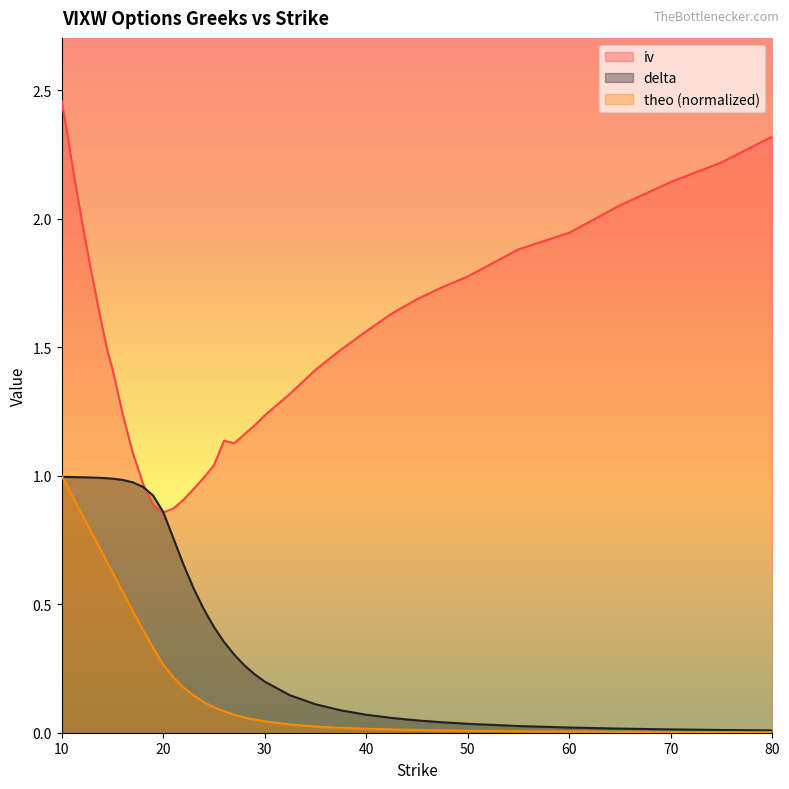

How many lines are shown in the chart?

3